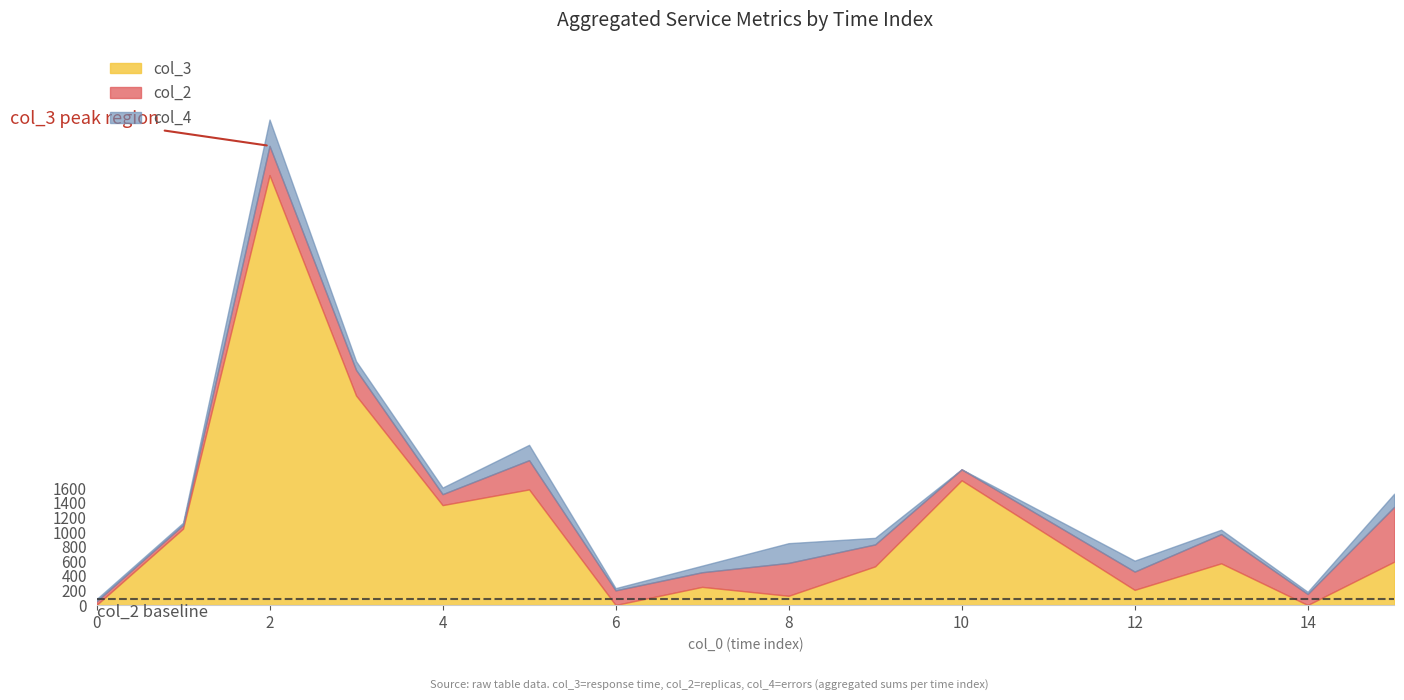

What are all the series names shown in the legend?

col_3, col_2, col_4